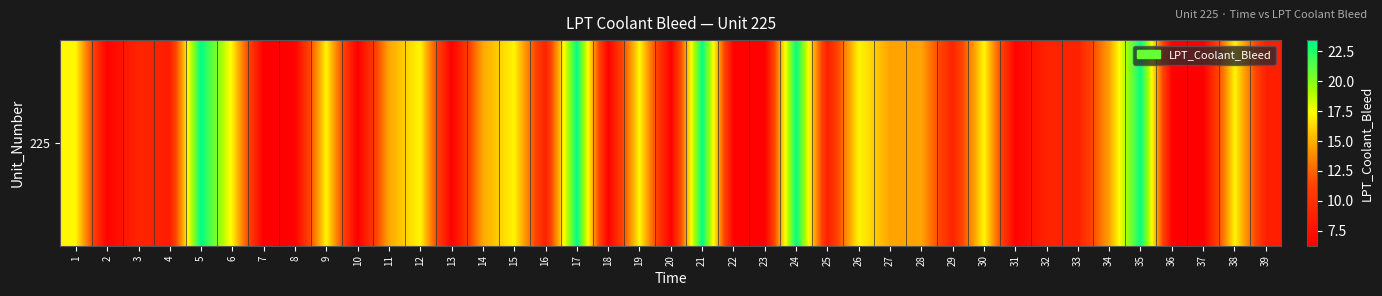

What is the minimum value shown in the chart?

6.2